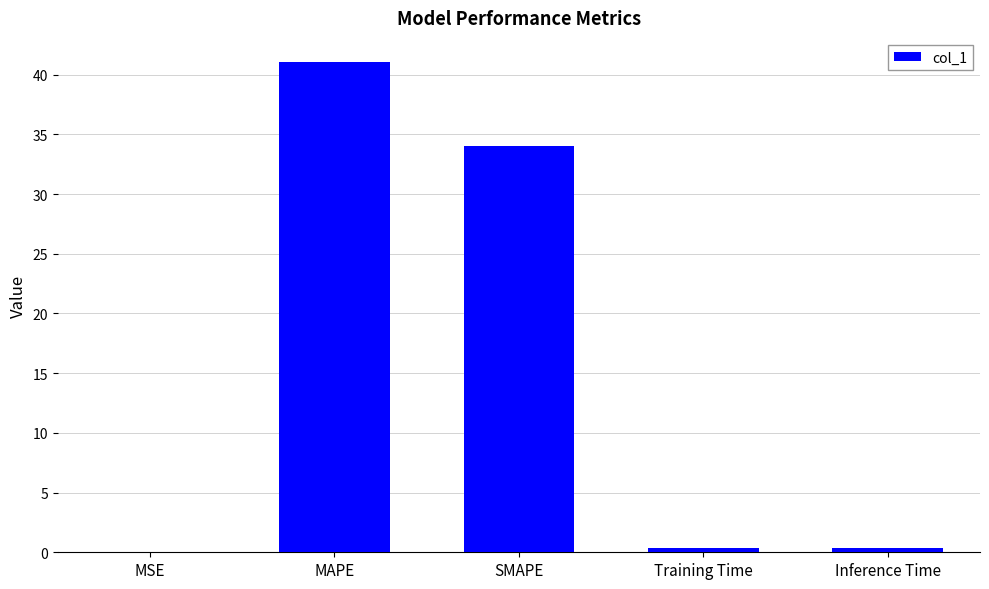

What is the sum of the values at MAPE and Inference Time?

41.4